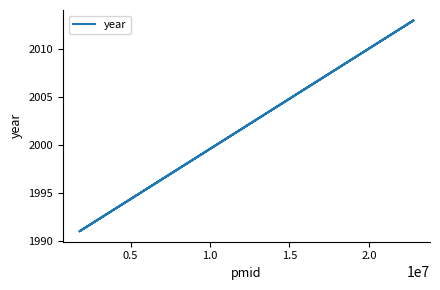

How many values are below 2013?

2